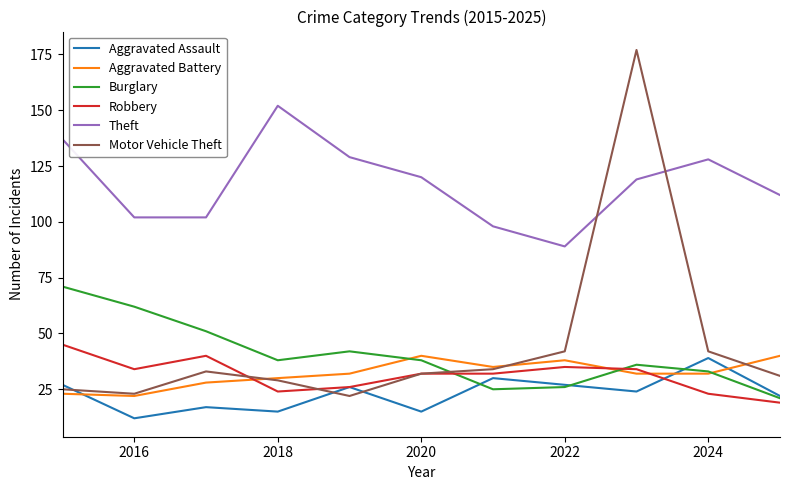

Which series has the widest spread of values?

Motor Vehicle Theft